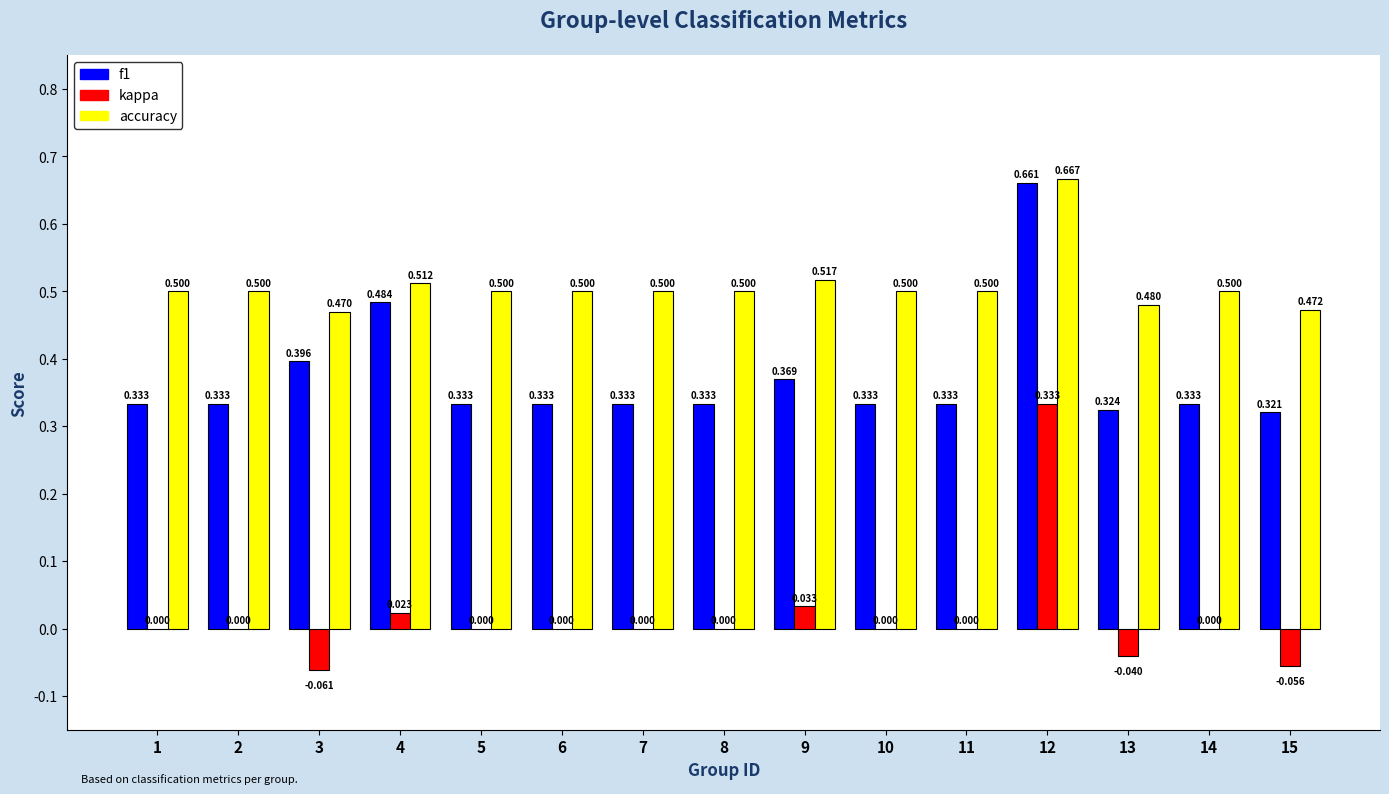

Between 4 and 12, which series saw the biggest shift?

kappa